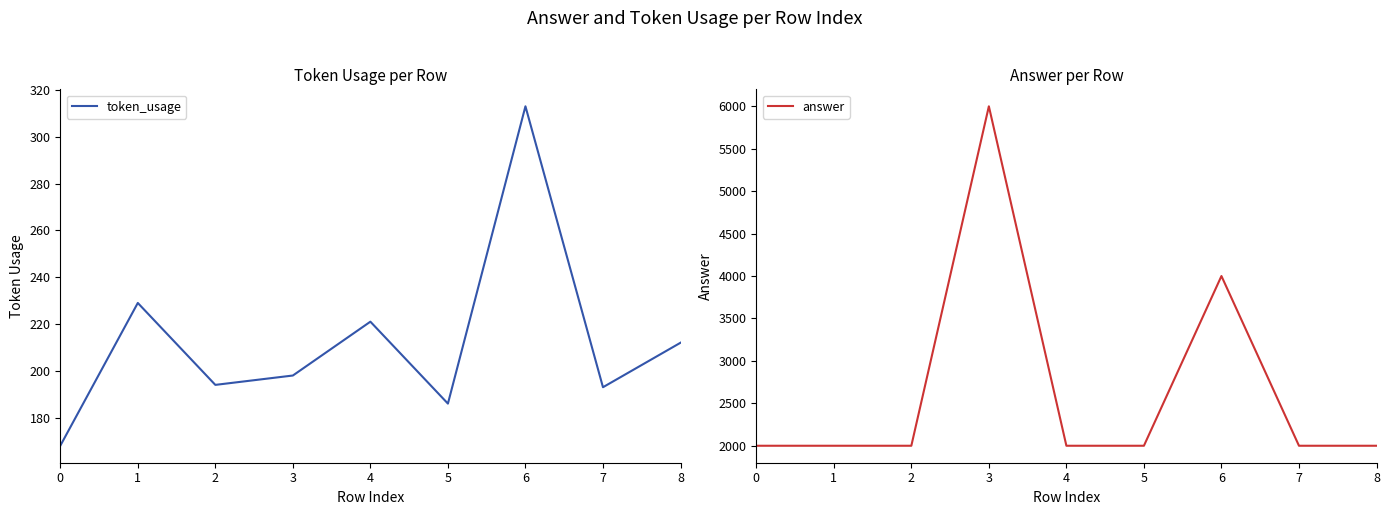

What is the sum of the answer values at 5 and 0?

4000